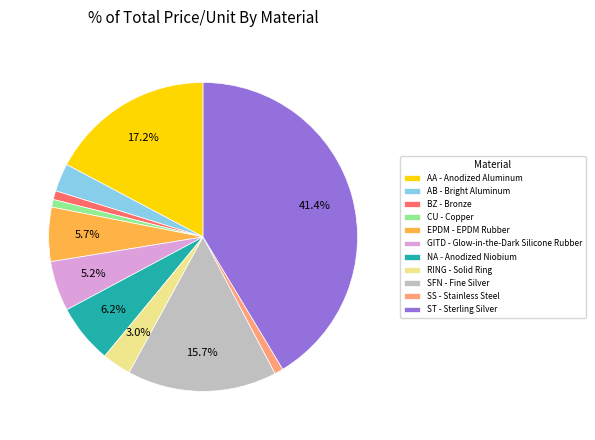

The RING - Solid Ring slice represents 10% of the pie. True or false?

False